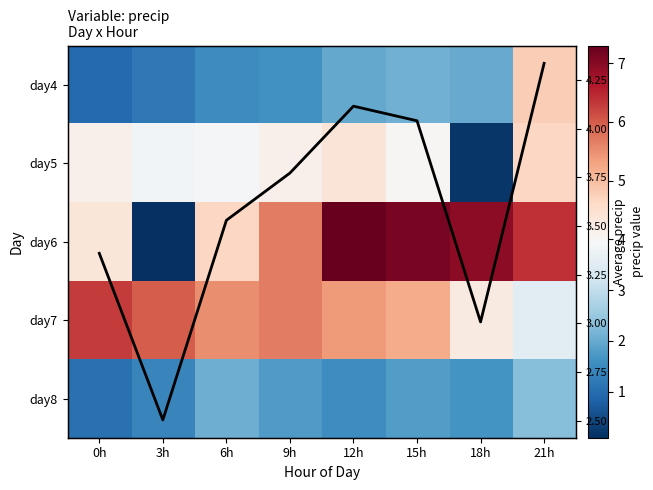

What is the difference between the maximum and minimum values in the Column Mean series?

1.8